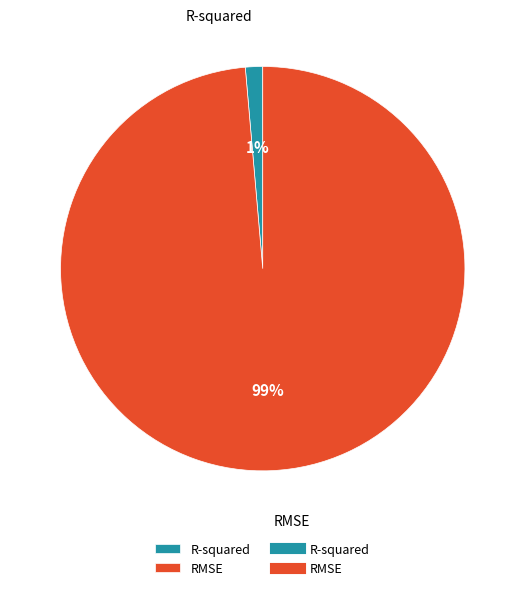

To the nearest percent, what portion does RMSE represent?

99%